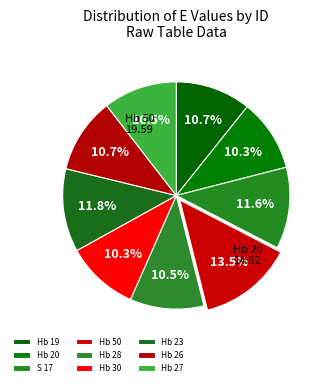

How many slices are in this pie chart?

9